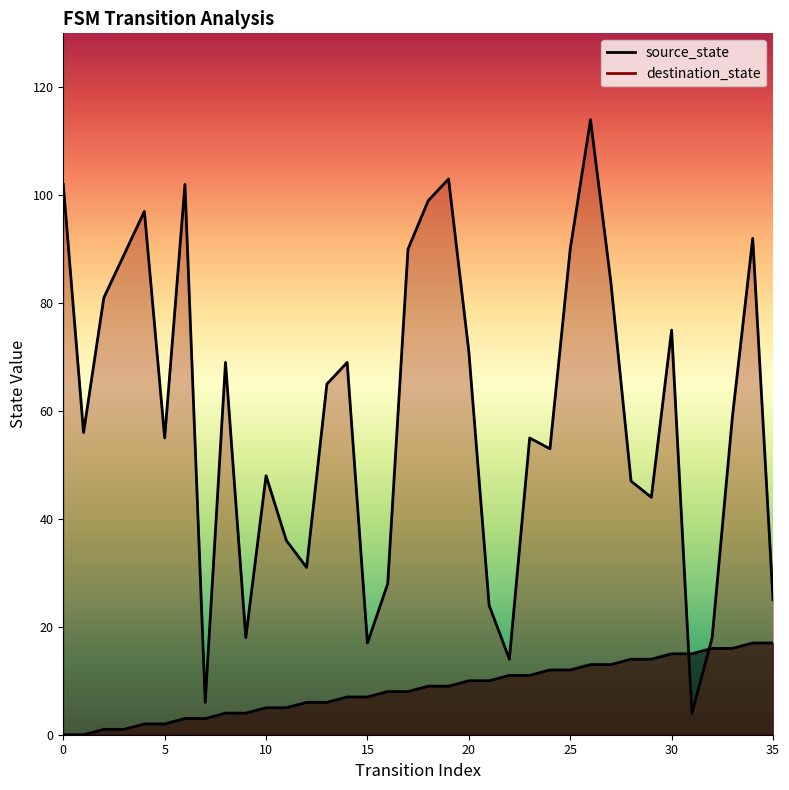

Between which two adjacent categories do destination_state and source_state first intersect?

30 and 31